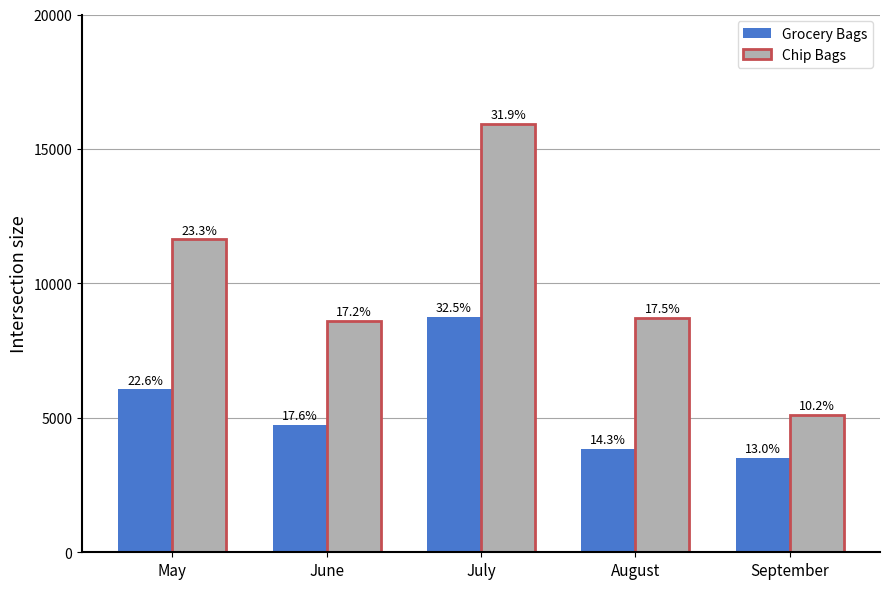

Which series changed the most between May and September?

Chip Bags